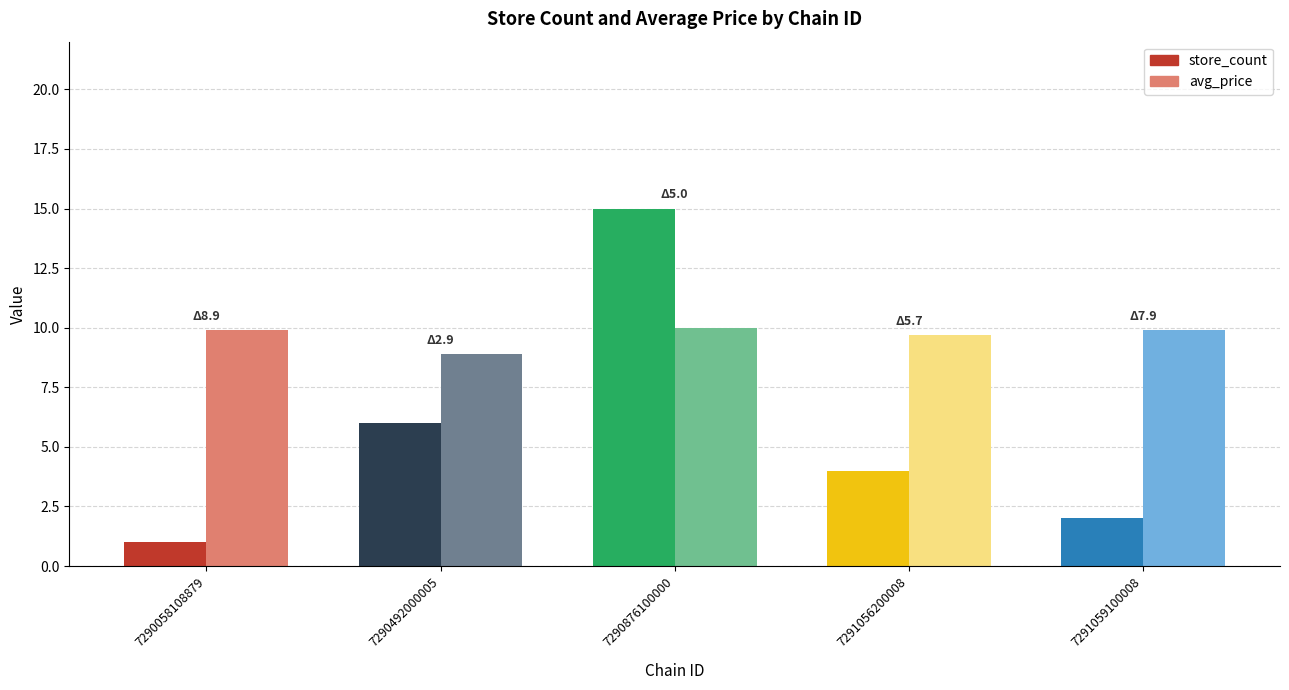

Does the chart contain any negative values?

No